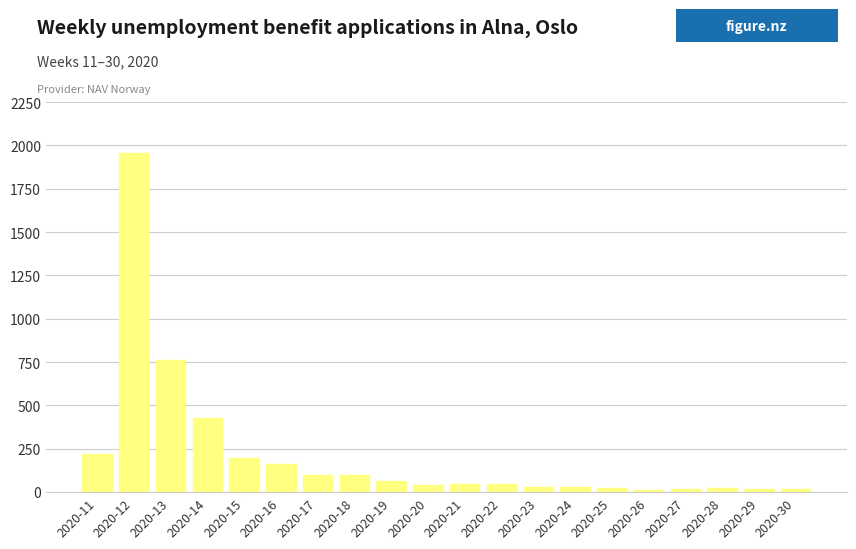

How many data points are less than 46?

10